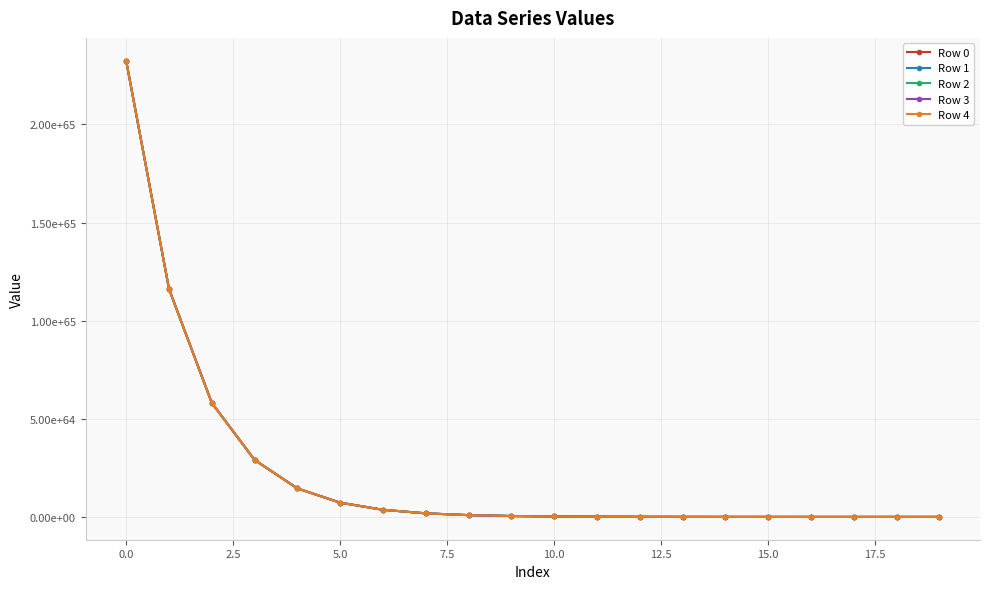

Does the chart have visible grid lines?

Yes